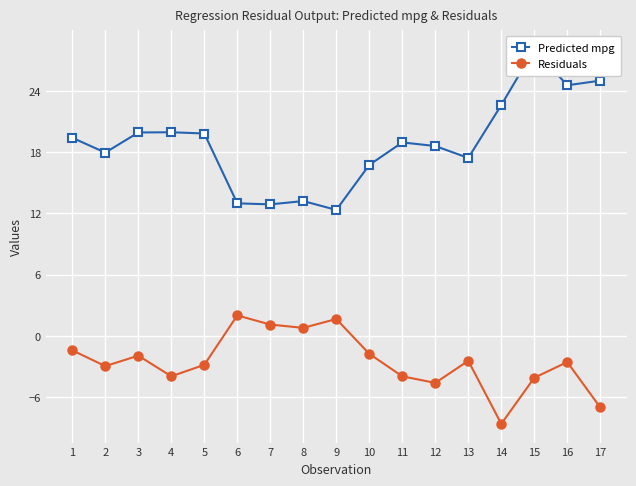

How many categories are shown in the chart?

17